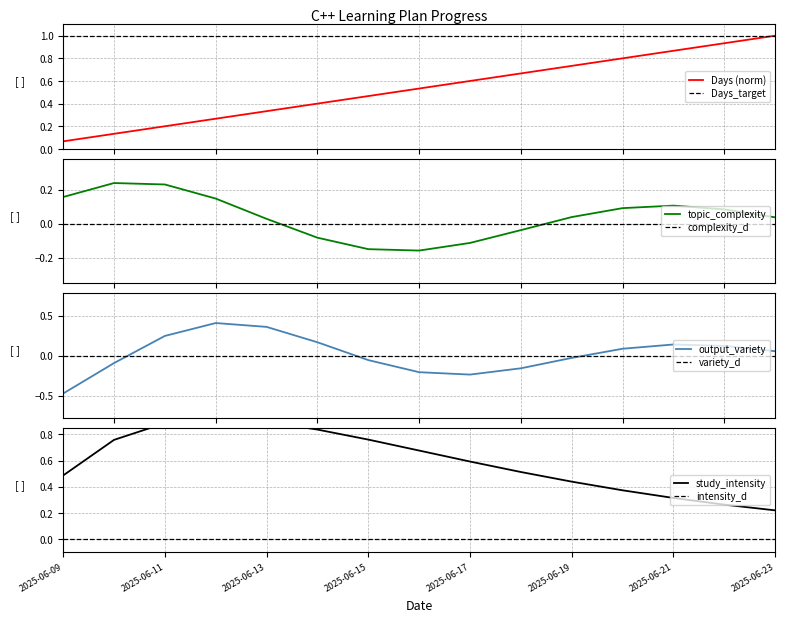

What is the difference between the maximum and second lowest values?

0.9